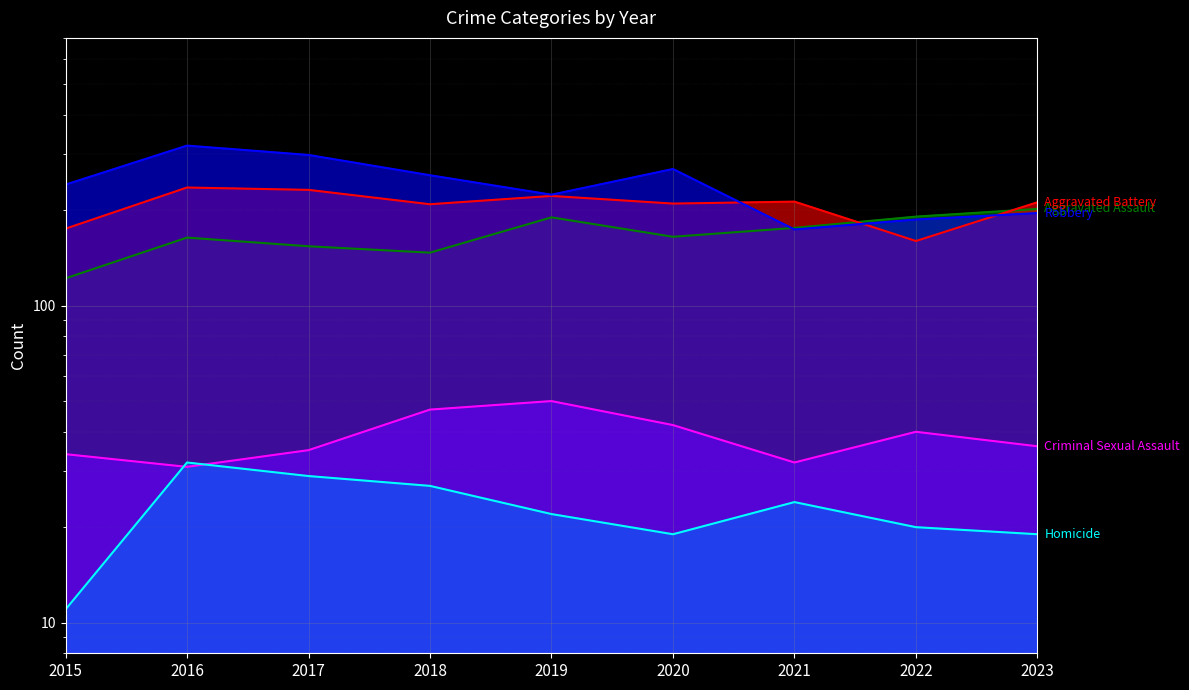

True or false: Aggravated Assault and Robbery intersect in this chart.

True